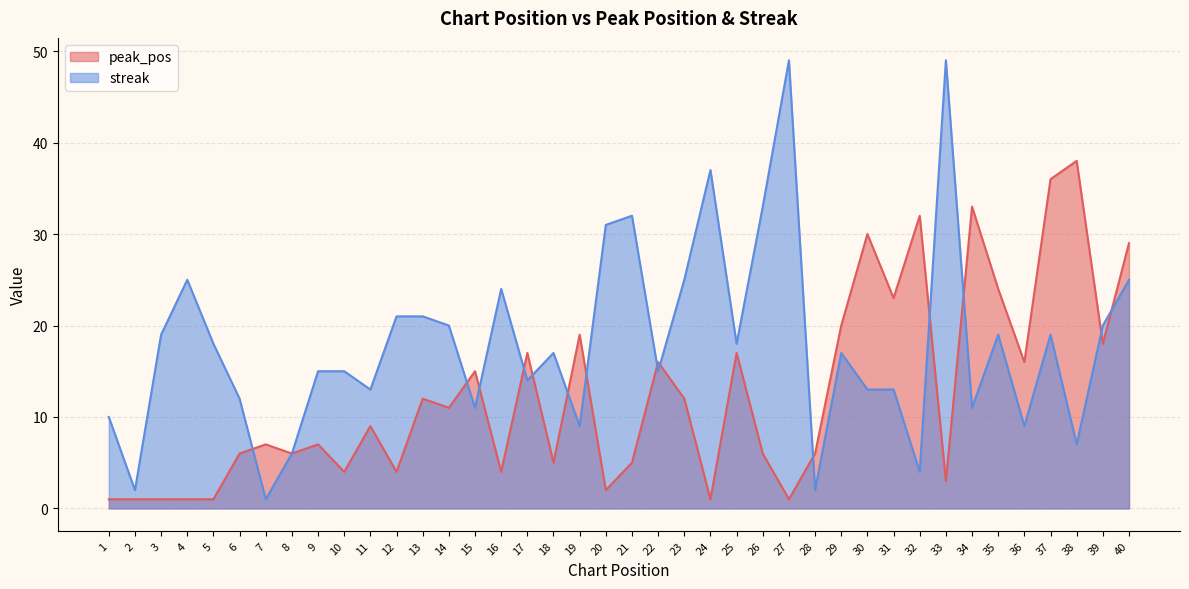

How many times do peak_pos and streak cross each other?

14